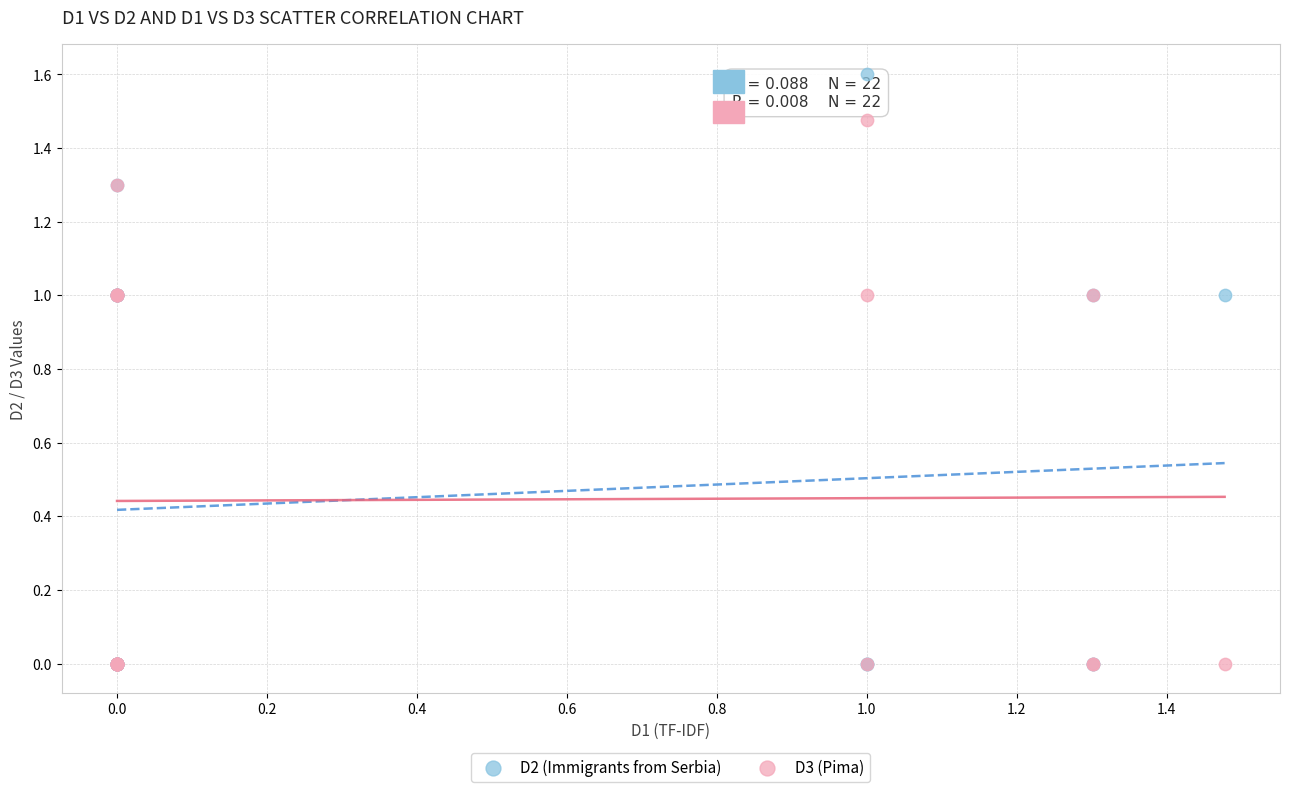

What are all the series names shown in the legend?

D2 (Immigrants from Serbia), D3 (Pima)